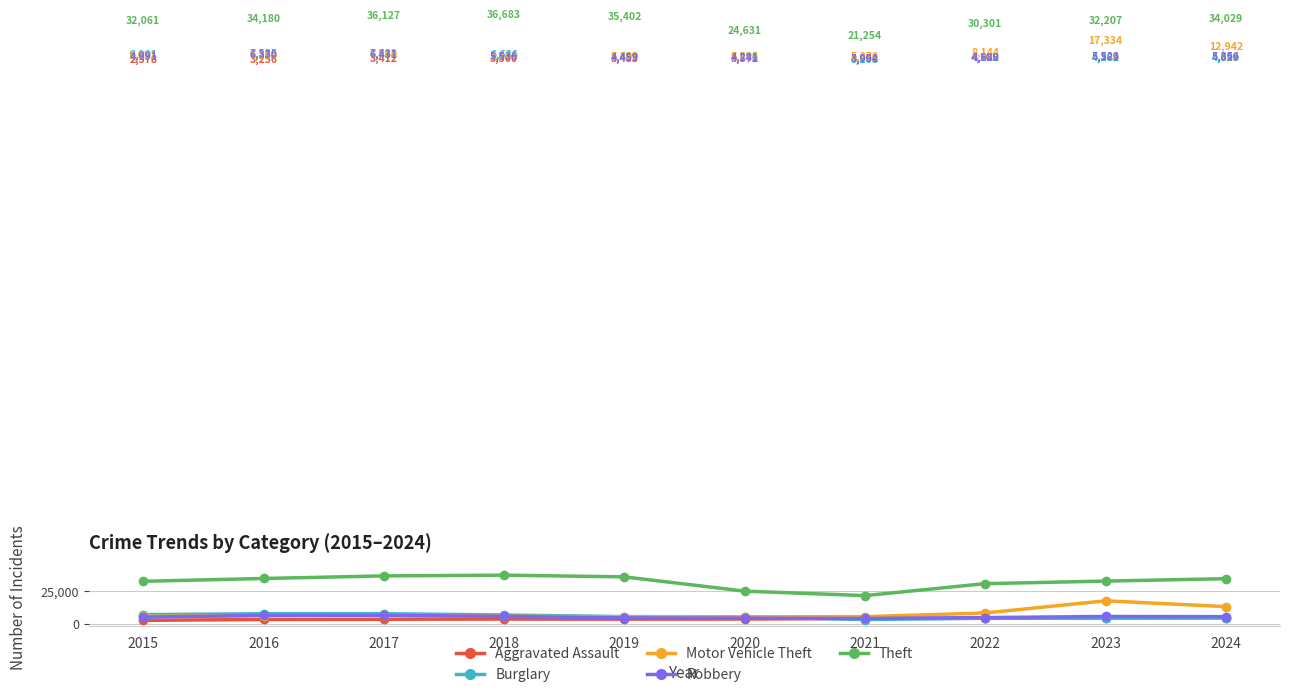

What is the sum of the Robbery values at 2020 and 2018?

9777